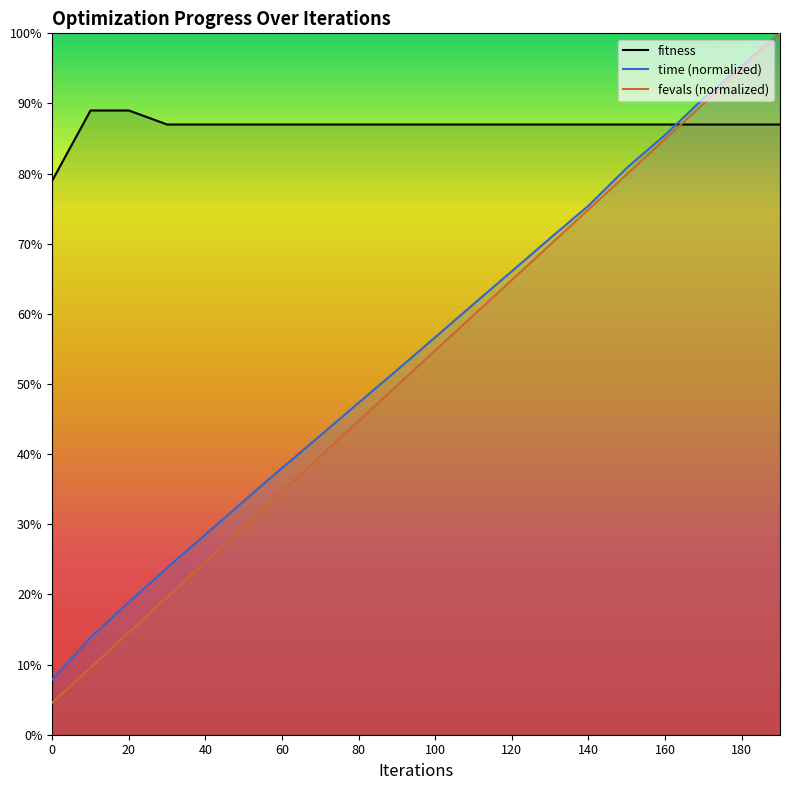

The fevals series shows 9.6 at 10. True or false?

True